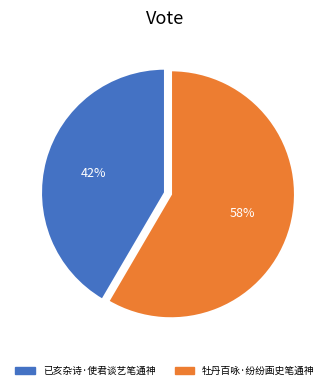

Which has a higher value, 已亥杂诗·使君谈艺笔通神 or 牡丹百咏·纷纷画史笔通神?

牡丹百咏·纷纷画史笔通神